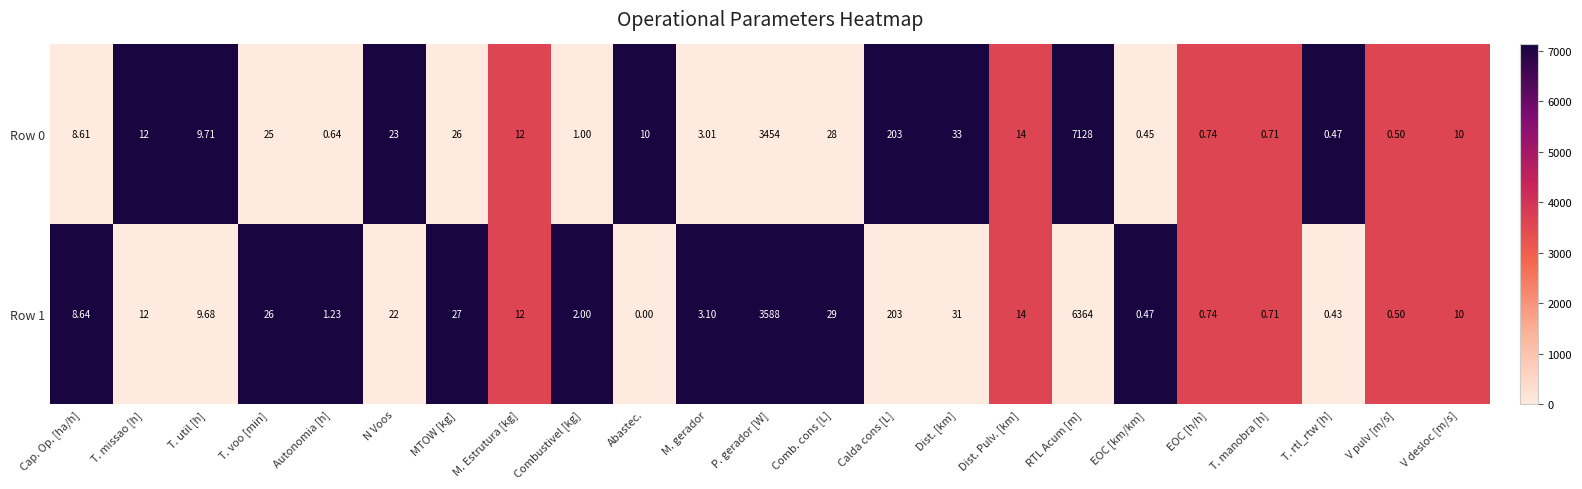

Which series has the largest range (max minus min)?

Row 0